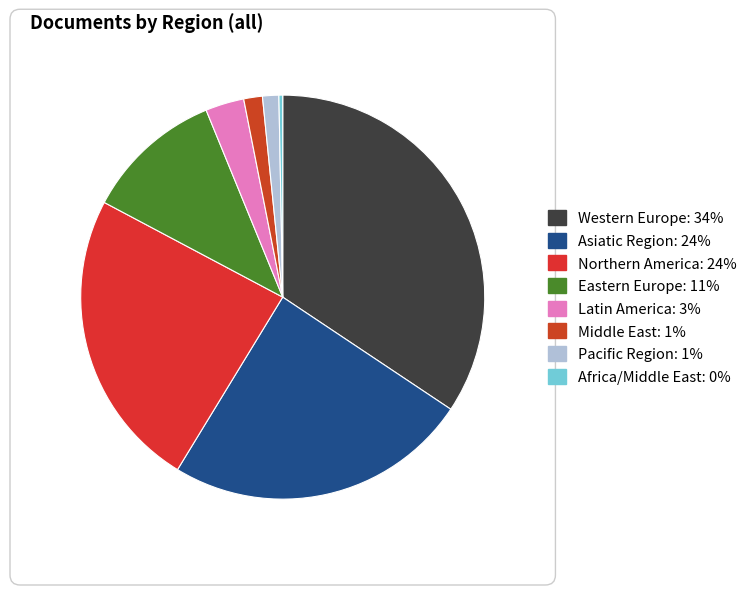

How many segments does this pie chart have?

8